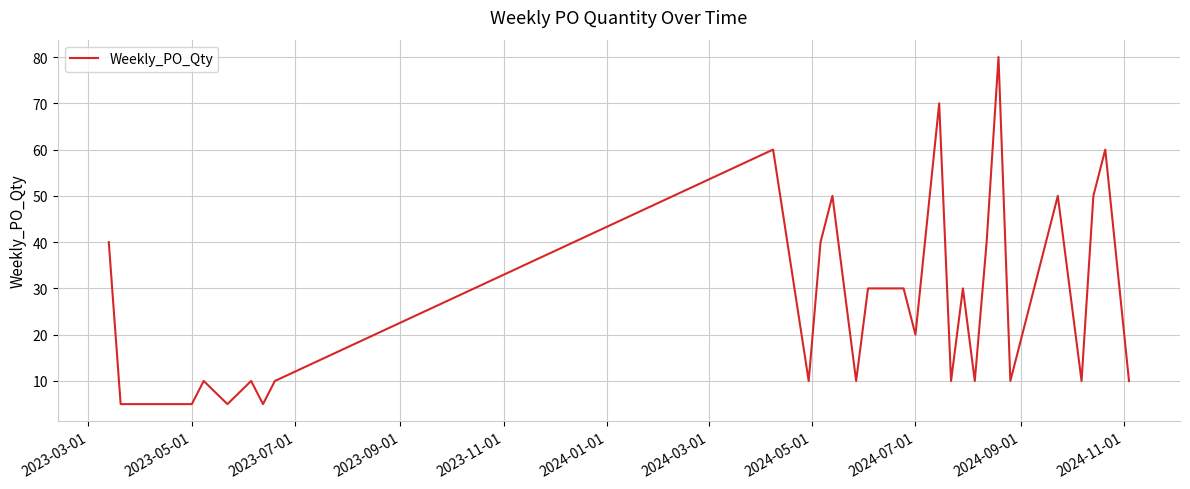

What is the maximum value shown in the chart?

80